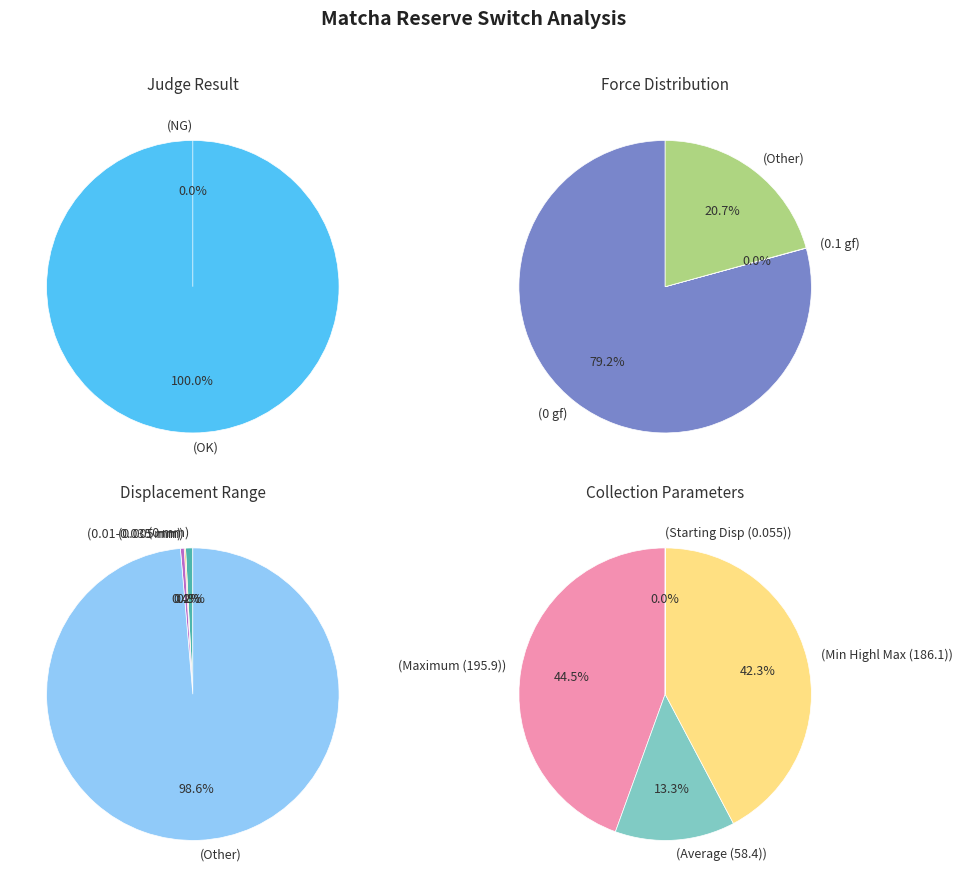

Count the number of slices in the pie.

2